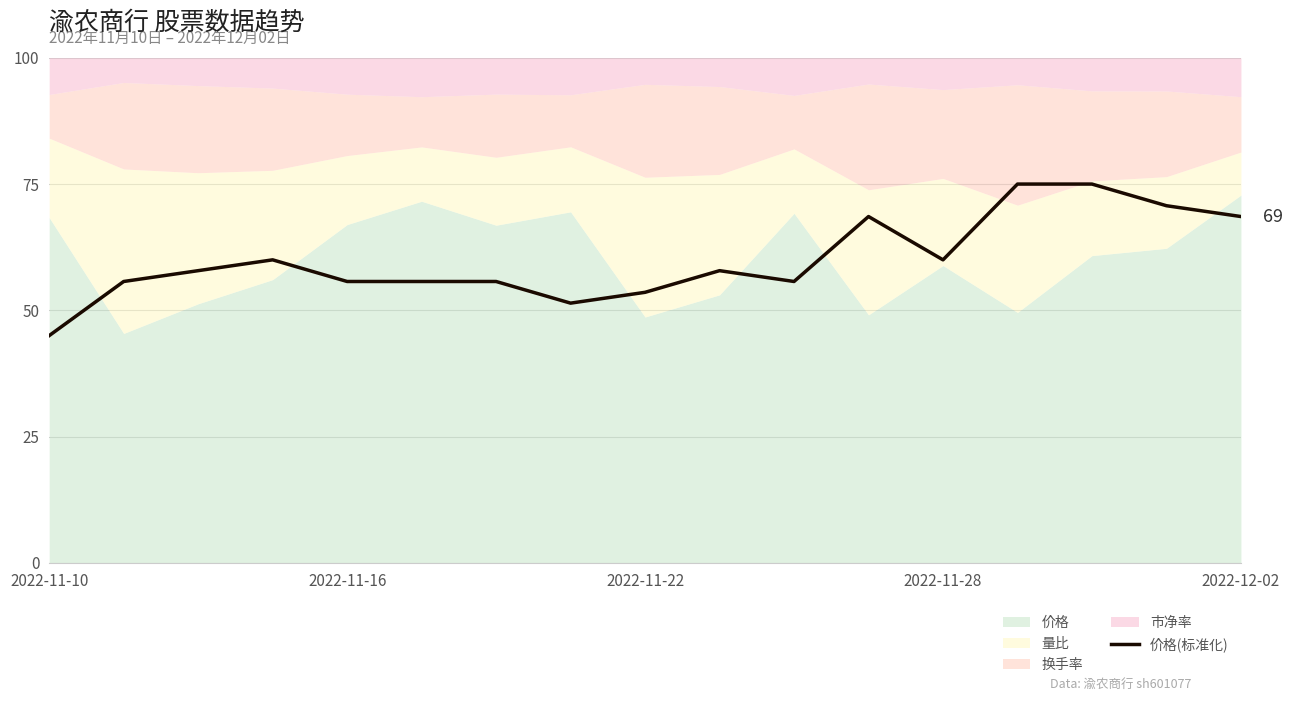

At which label does 价格(标准化) reach its minimum?

2022-11-10